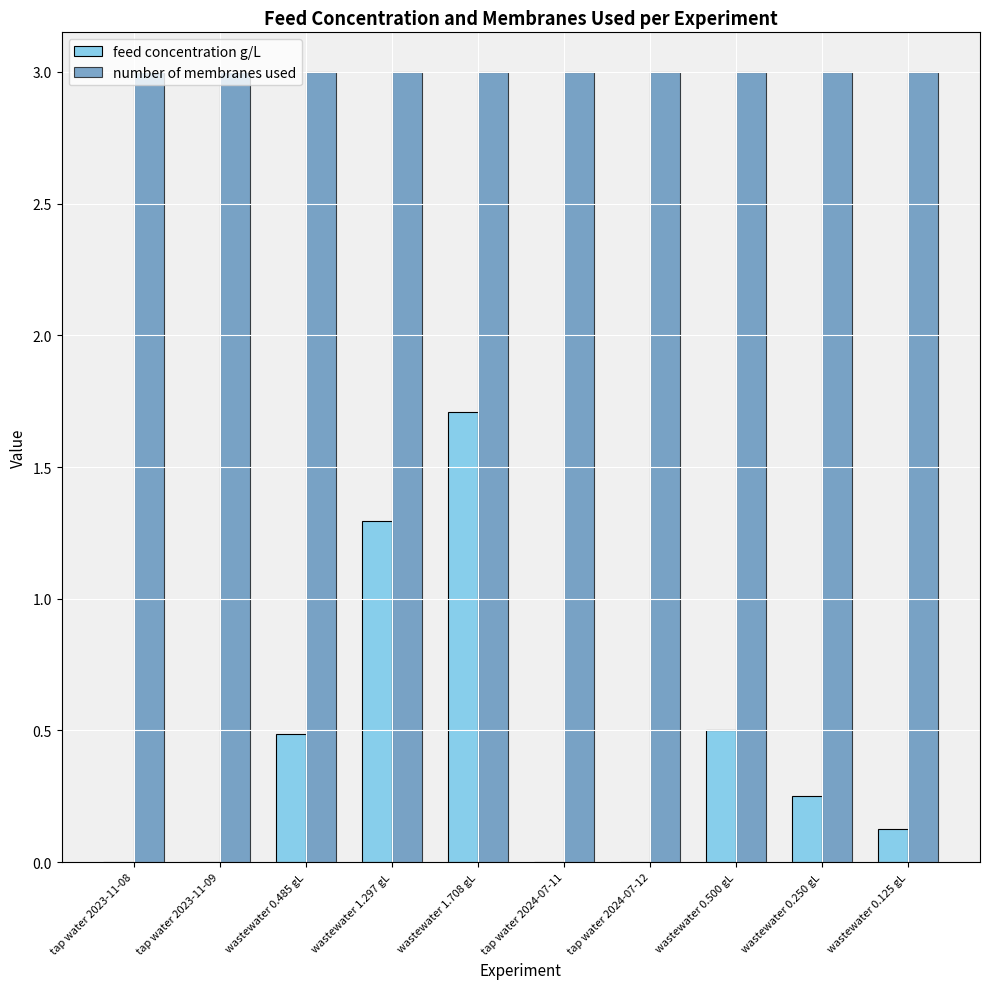

What is the sum of all feed concentration g/L values?

4.4